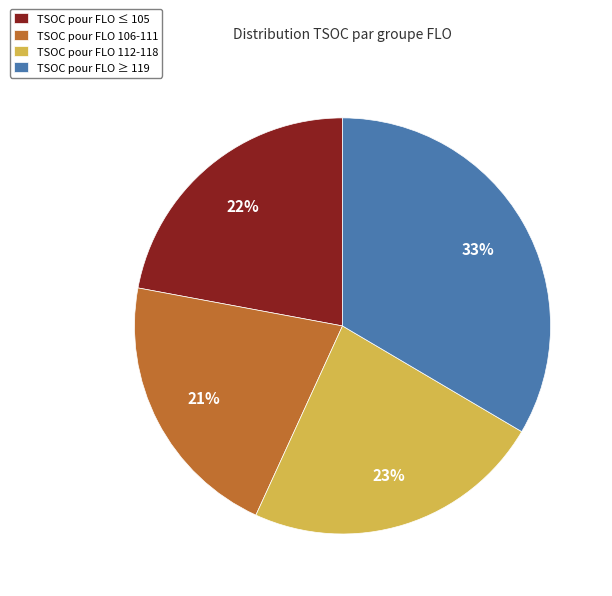

Is there any slice that represents more than half of the pie?

No